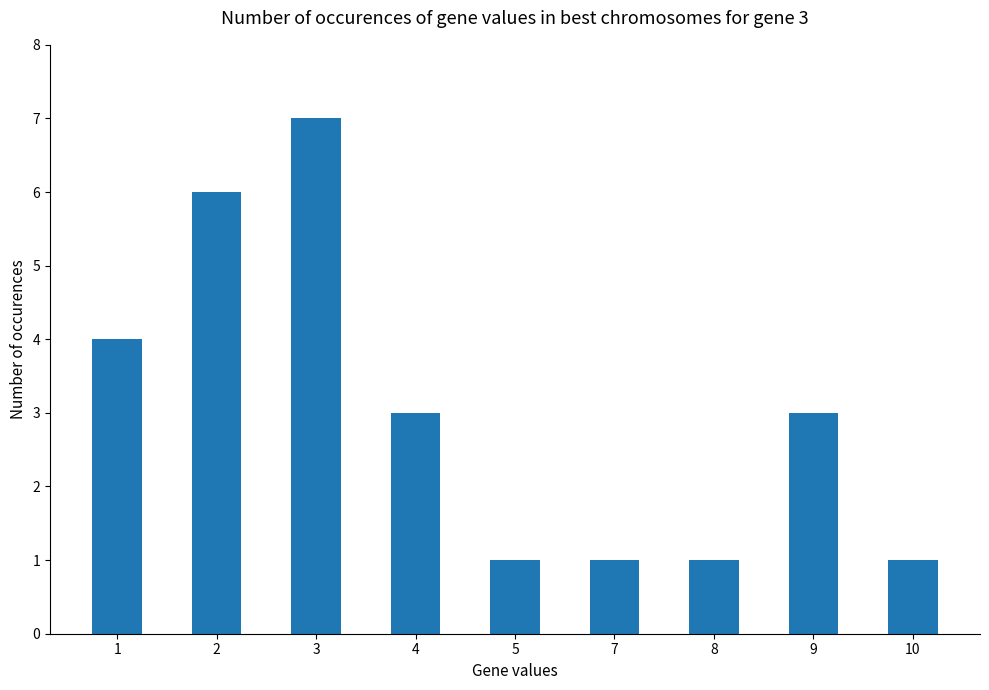

At which label is the value closest to 4?

1